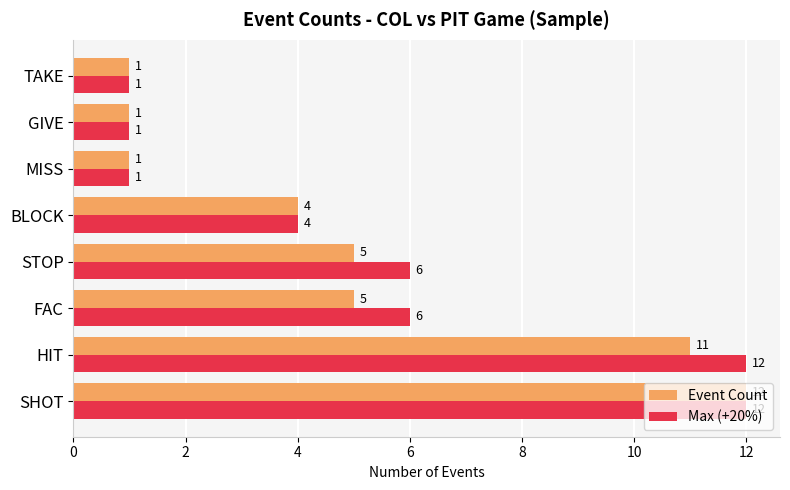

Which series changed the most between HIT and BLOCK?

Max (+20%)